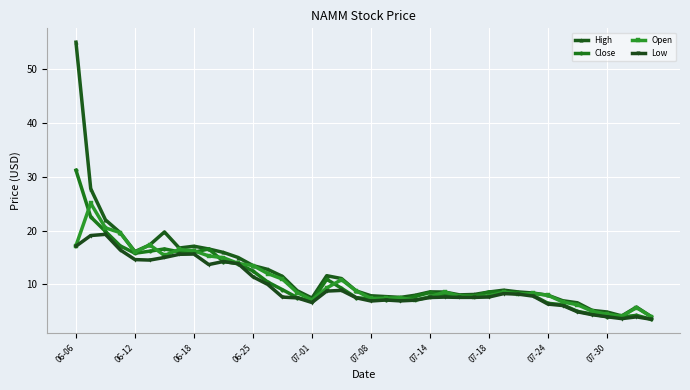

Which series has the widest spread of values?

High